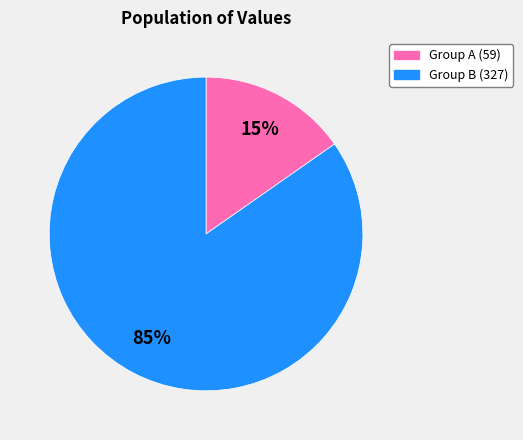

Is there a majority slice in this chart?

Yes